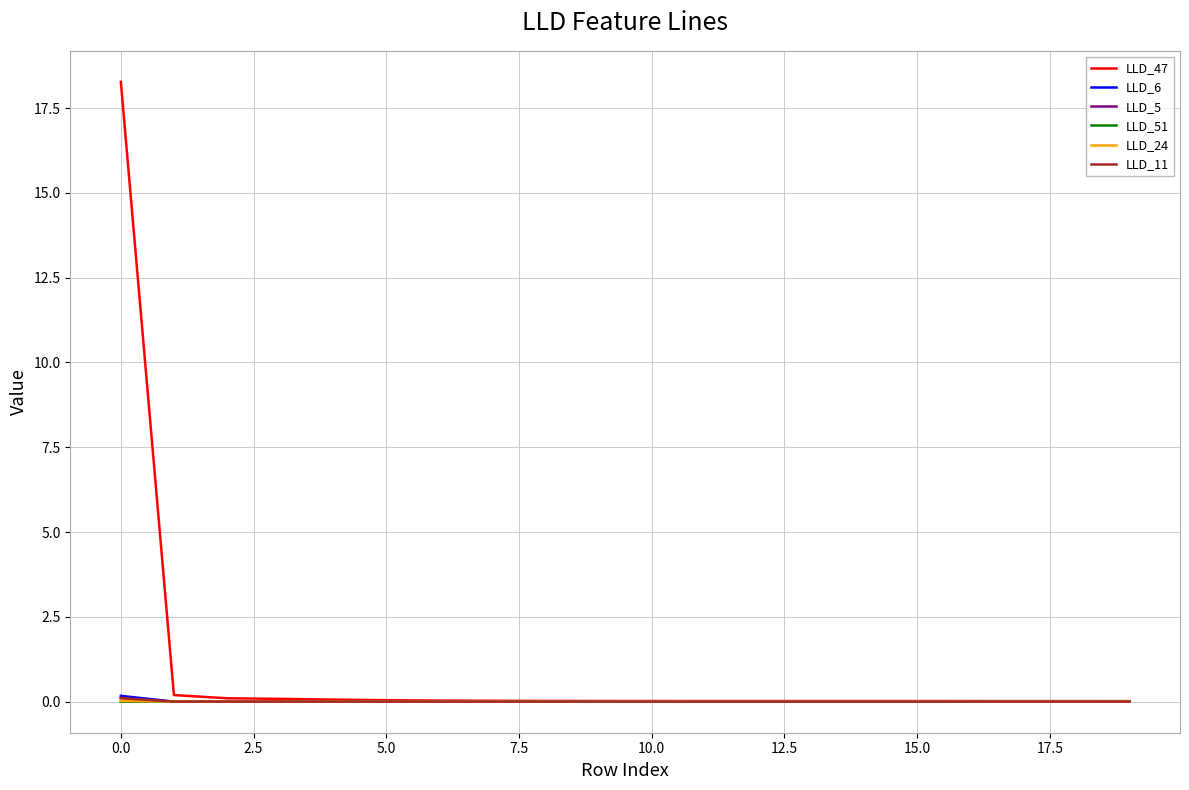

Which series has the largest total across all categories?

LLD_47